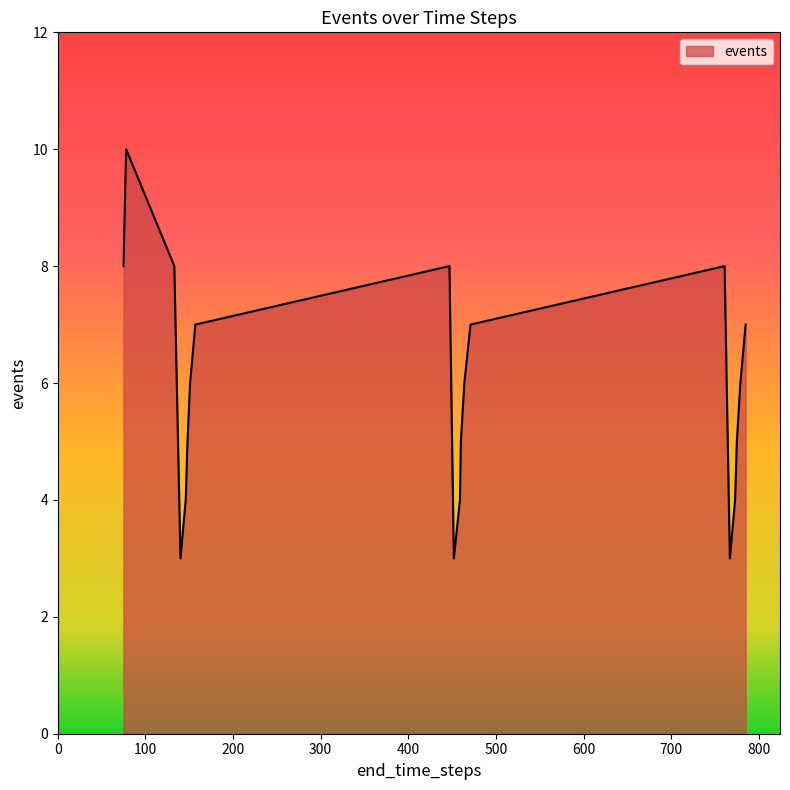

What is the minimum value shown in the chart?

3